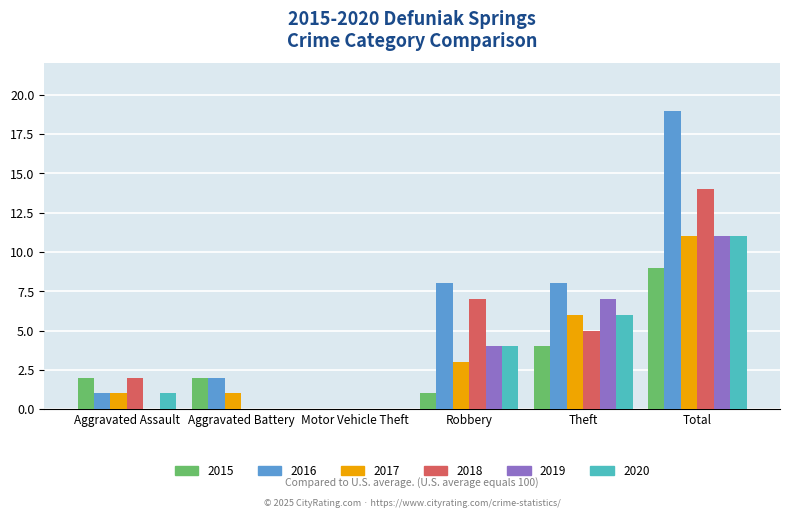

Are the bars grouped side by side (vs. stacked)?

Yes